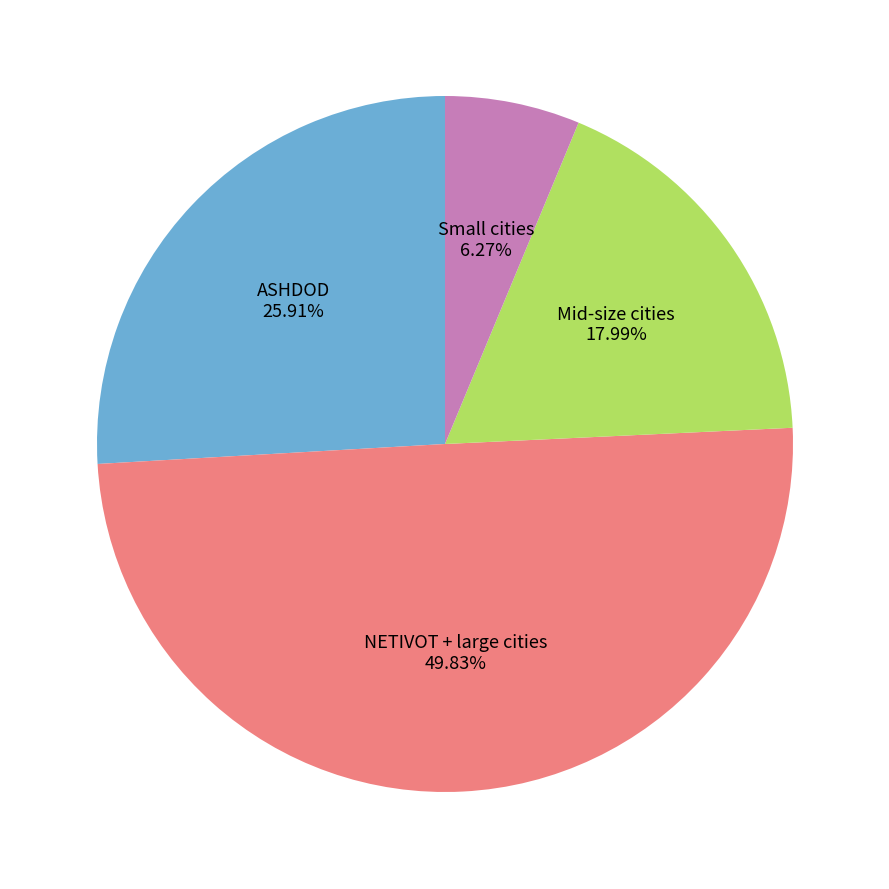

Count the number of slices in the pie.

4